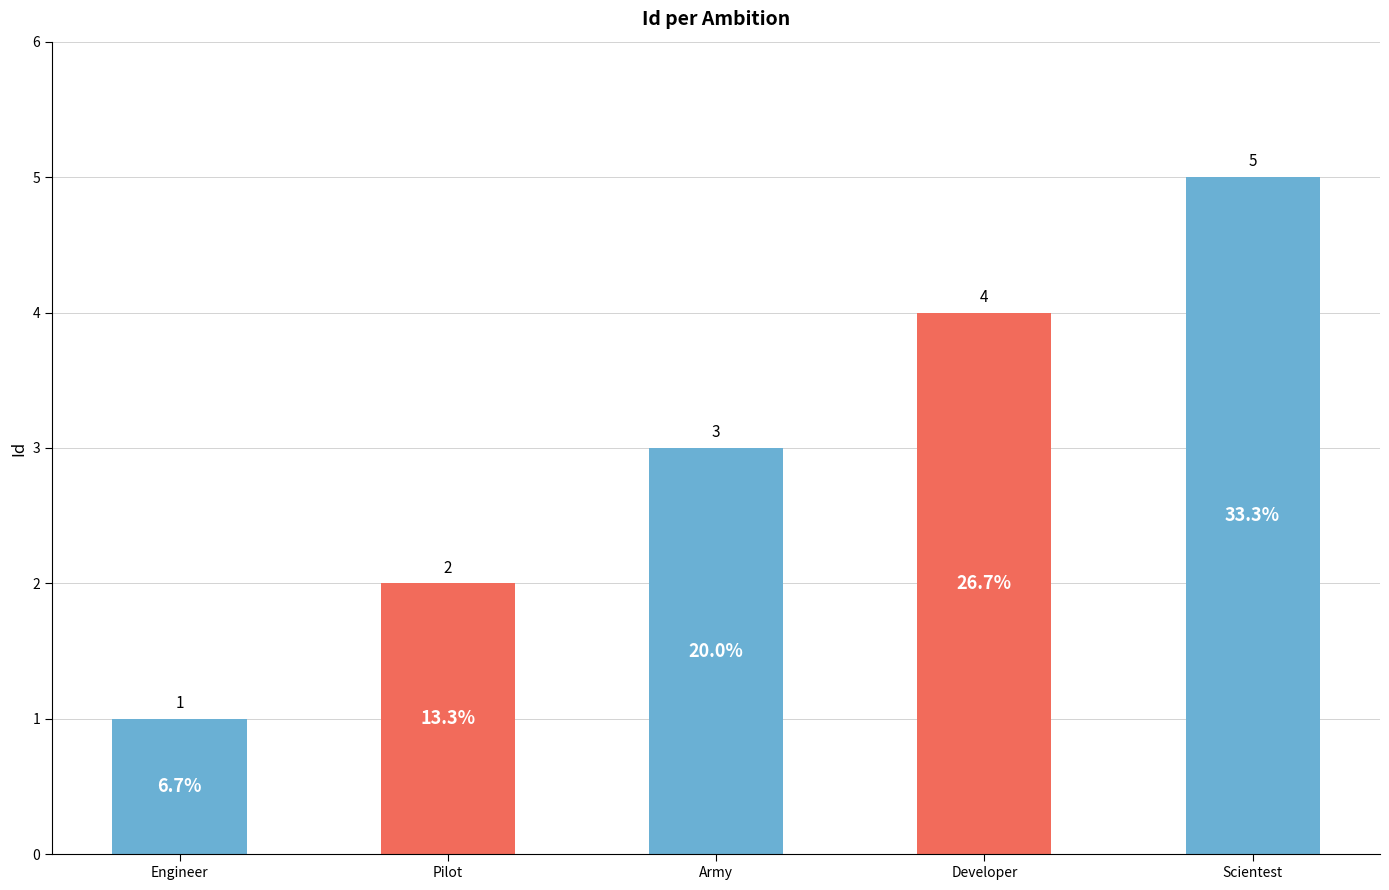

What position from the right is Scientest?

1